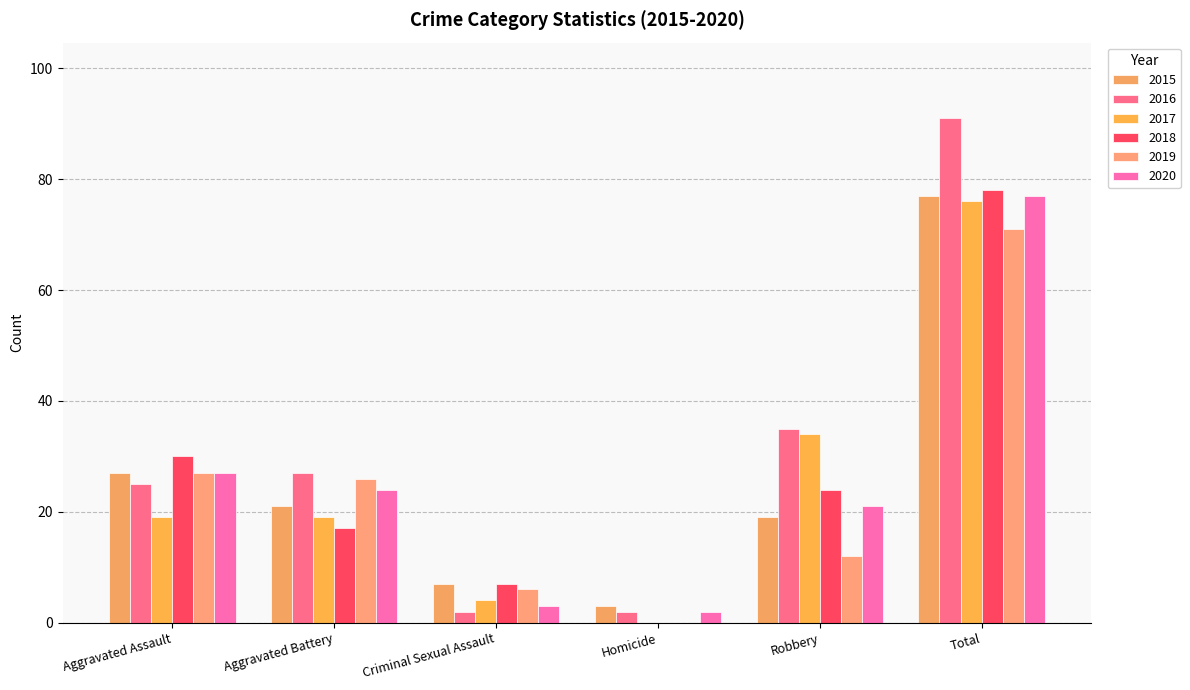

How many categories are shown in the chart?

6